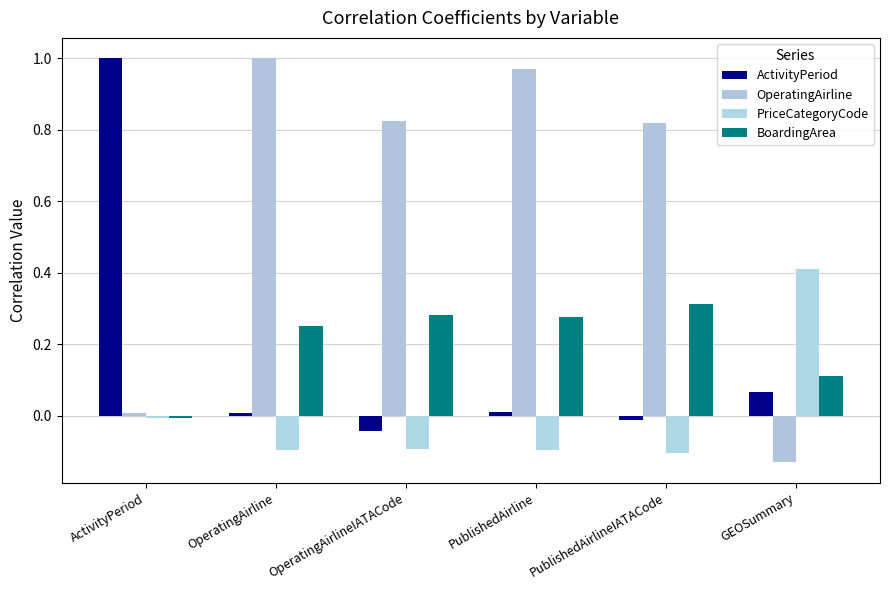

Are the bars grouped side by side (vs. stacked)?

Yes